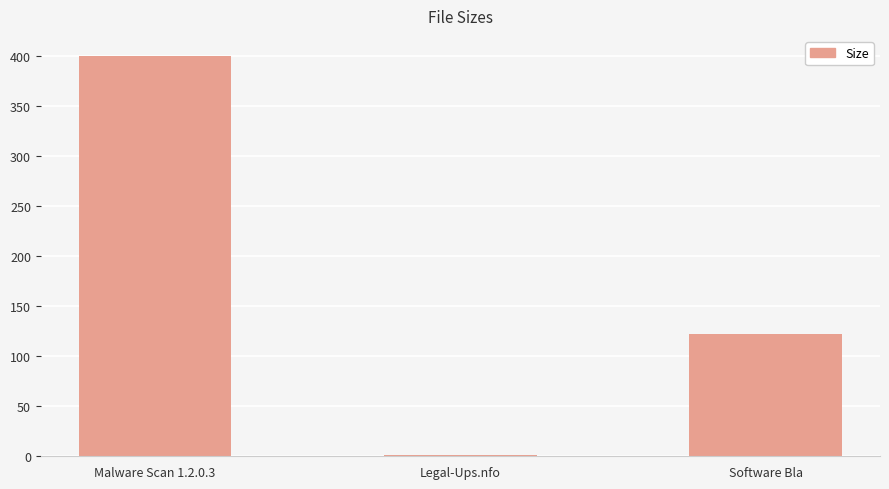

At which label is the value closest to 200?

Software Bla